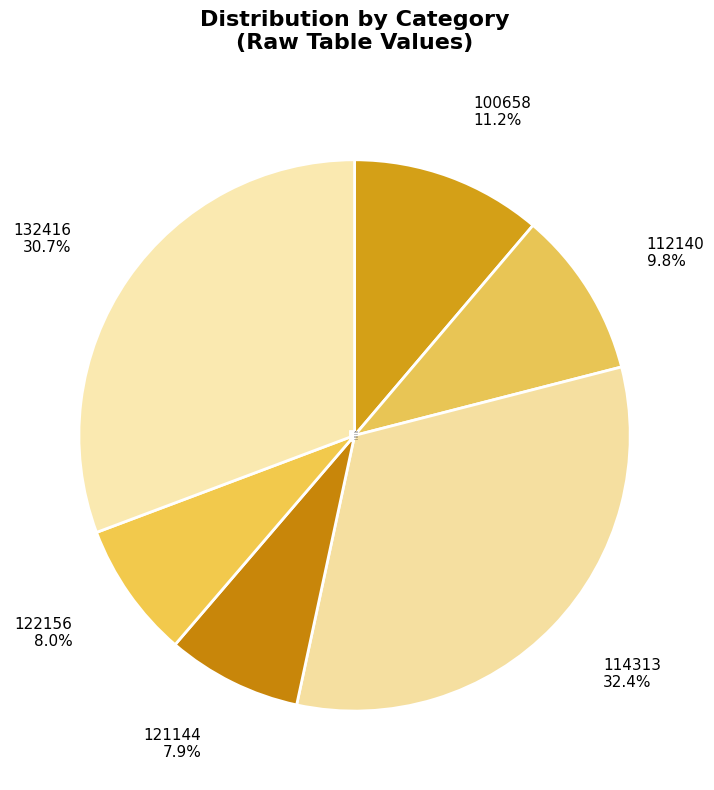

Which category has the biggest portion of the pie?

114313